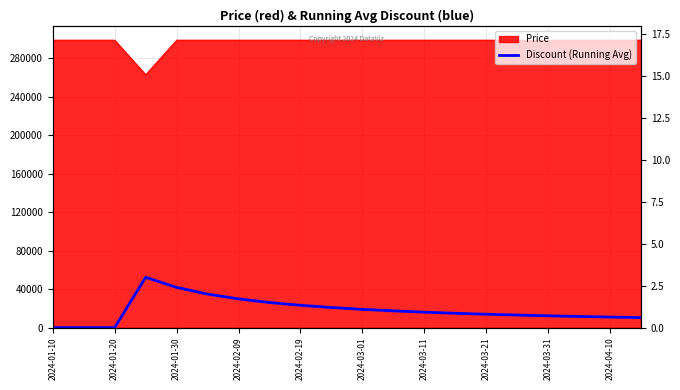

Count the number of values greater than 0.

17